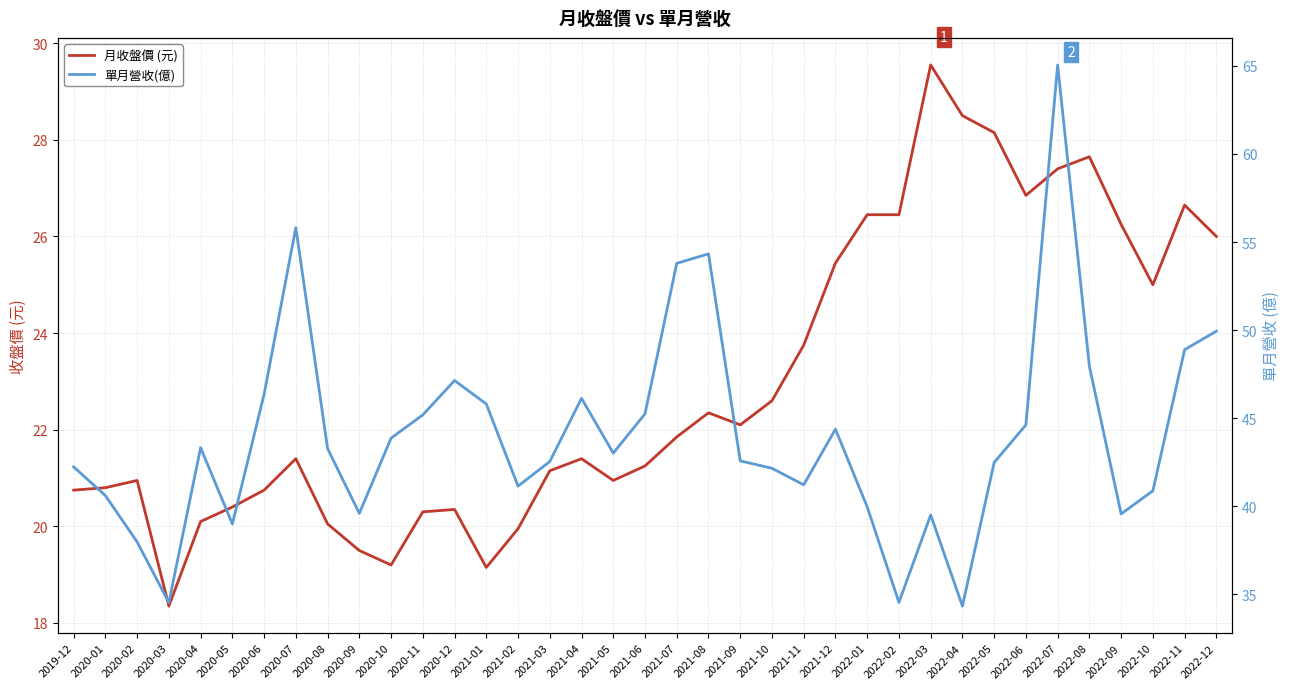

Reading right to left, transcribe all the data shown in this chart.

月收盤價 (元): 26.0	26.6	25.0	26.2	27.6	27.4	26.9	28.1	28.5	29.6	26.4	26.4	25.4	23.8	22.6	22.1	22.4	21.9	21.2	20.9	21.4	21.1	19.9	19.1	20.4	20.3	19.2	19.5	20.1	21.4	20.8	20.4	20.1	18.4	20.9	20.8	20.8
單月營收(億): 49.9	48.9	40.9	39.6	48.0	65.0	44.6	42.5	34.3	39.5	34.5	40.0	44.4	41.2	42.2	42.6	54.3	53.8	45.2	43.0	46.1	42.5	41.1	45.8	47.1	45.2	43.9	39.6	43.3	55.8	46.4	39.0	43.3	34.5	38.0	40.6	42.2